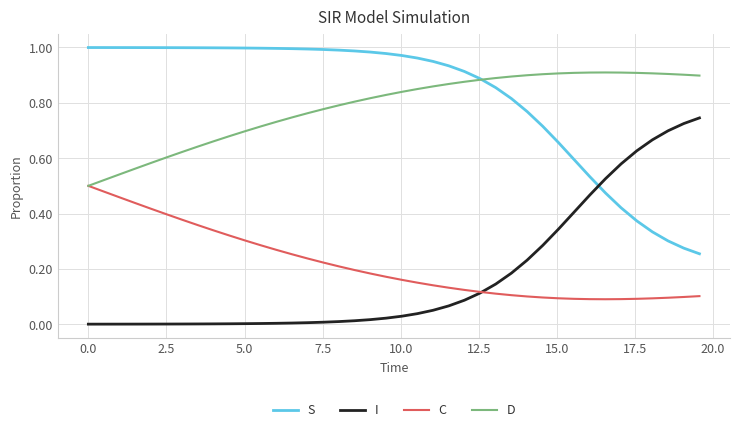

True or false: S and I cross at least once.

True